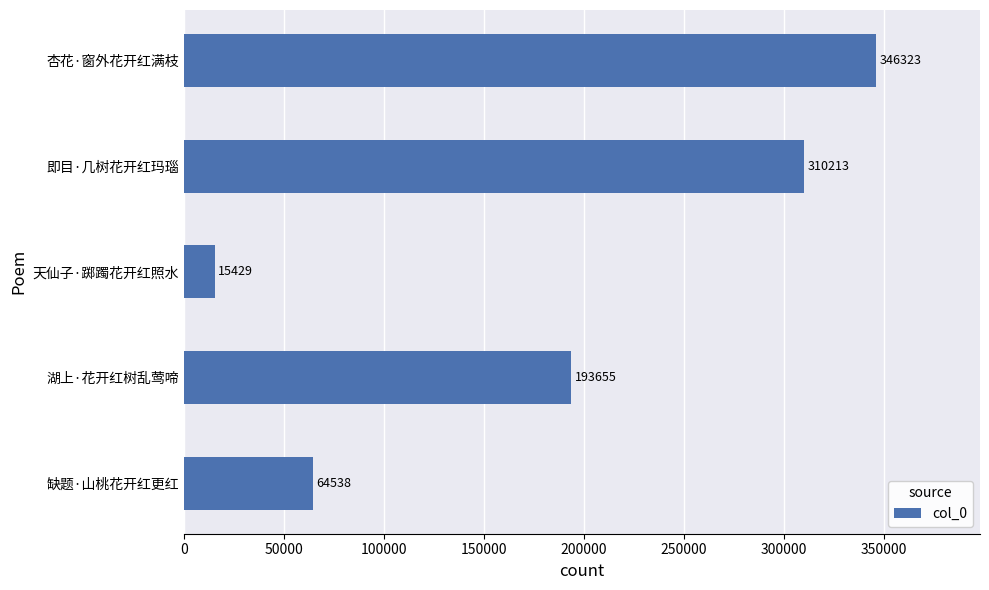

What is the ratio of the value at 缺题·山桃花开红更红 to the value at 湖上·花开红树乱莺啼?

0.3